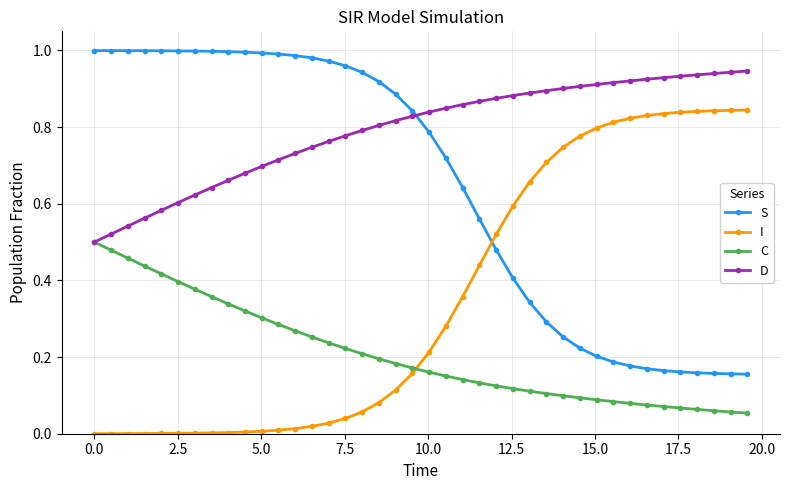

After their last crossing, which series has the higher values: C or I?

I